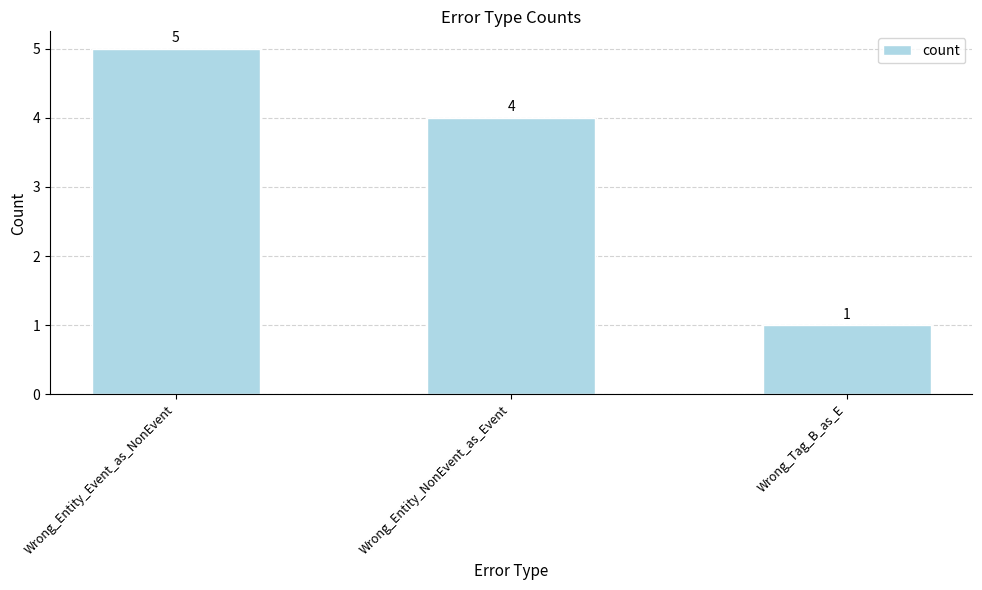

Read the value at Wrong_Entity_Event_as_NonEvent.

5